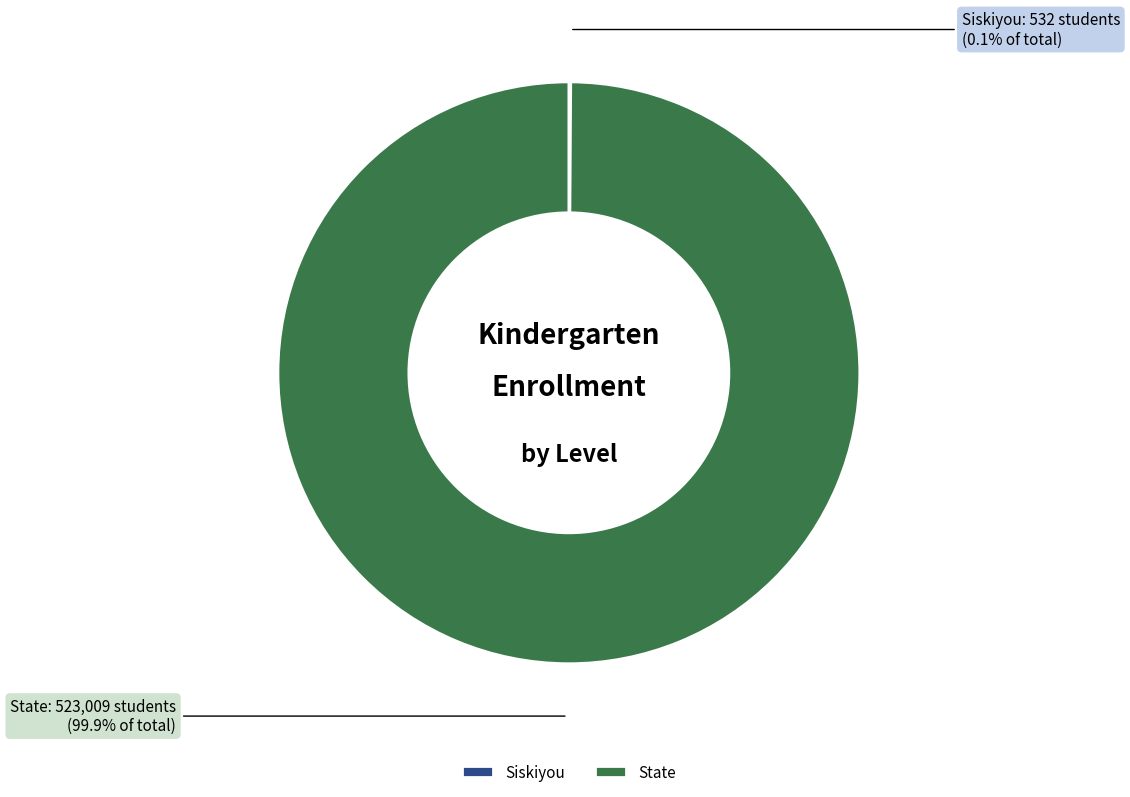

What is the largest slice in the pie chart?

State